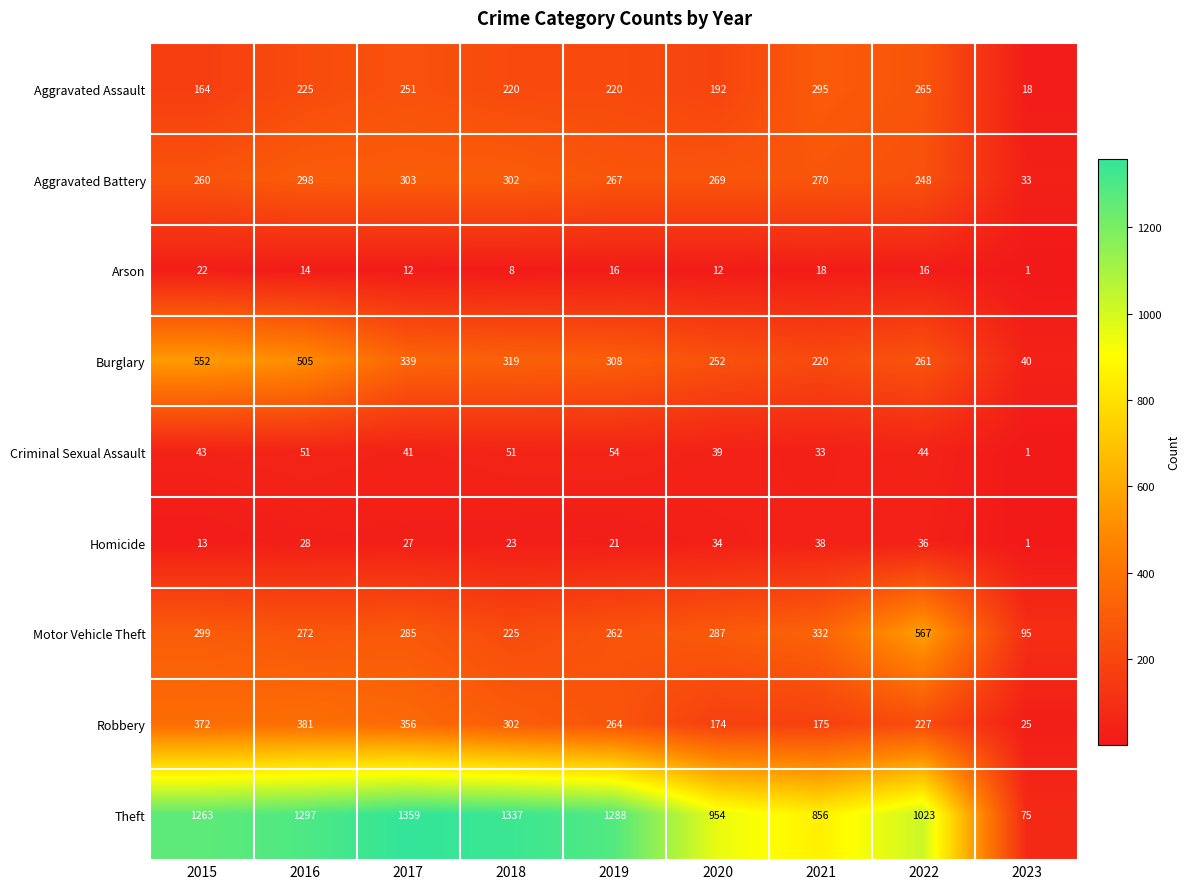

Is it true that Motor Vehicle Theft equals 148 at 2023?

False